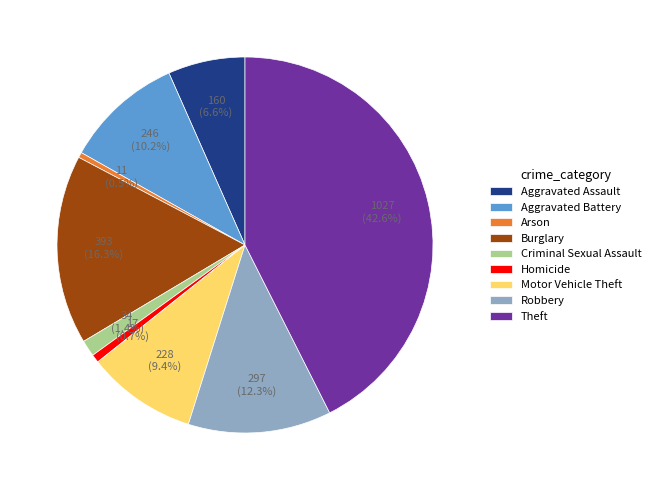

Is Aggravated Battery the majority of the pie?

No